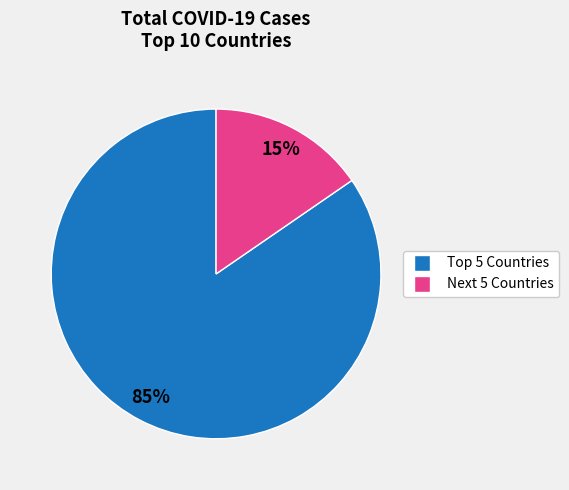

Is there any slice that represents more than half of the pie?

Yes